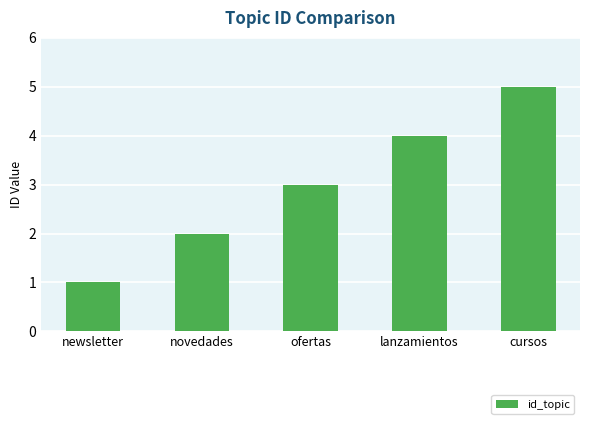

List the labels in order of value, largest first.

cursos, lanzamientos, ofertas, novedades, newsletter